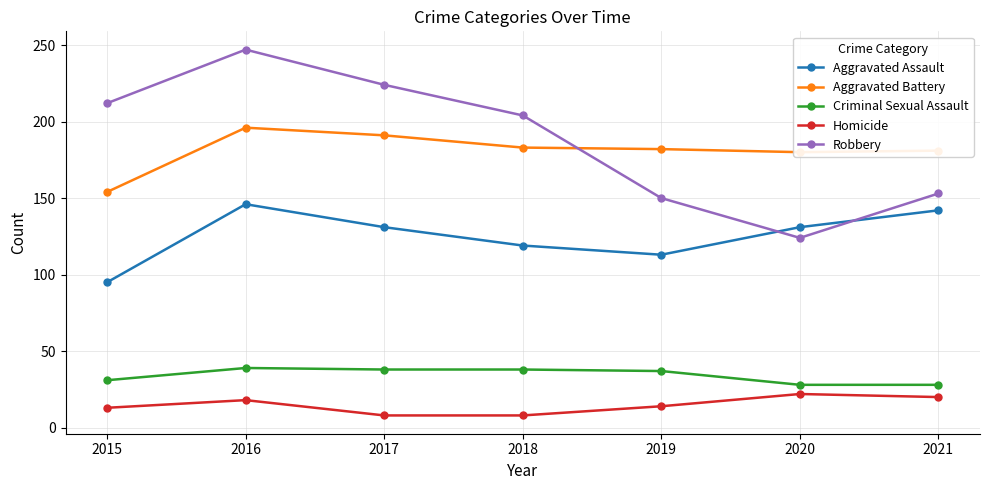

Does the chart have visible grid lines?

Yes